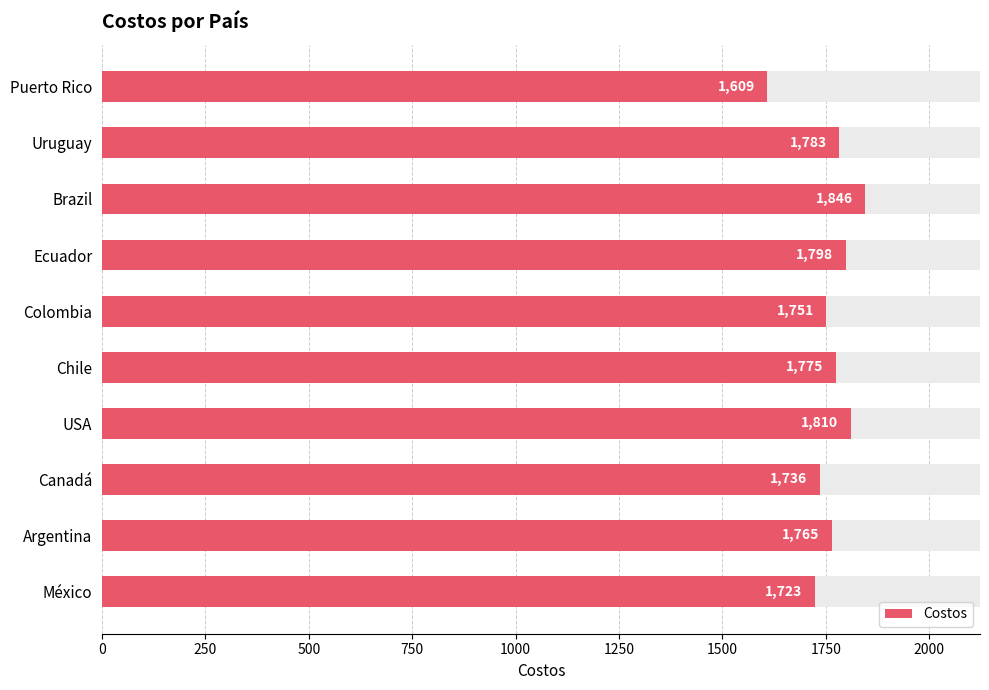

Reading right to left, list all the values displayed in this chart.

1609	1783	1846	1798	1751	1775	1810	1736	1765	1723